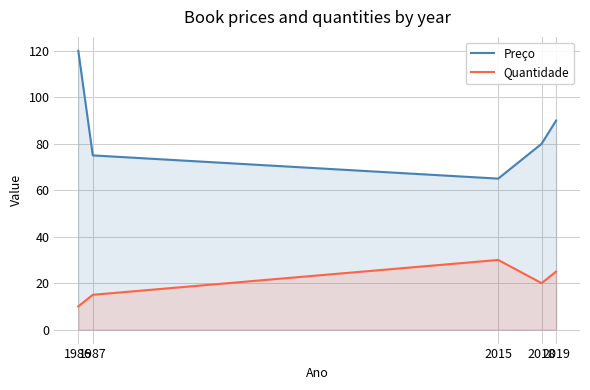

What is the difference between the maximum and second lowest values in the Preço series?

45